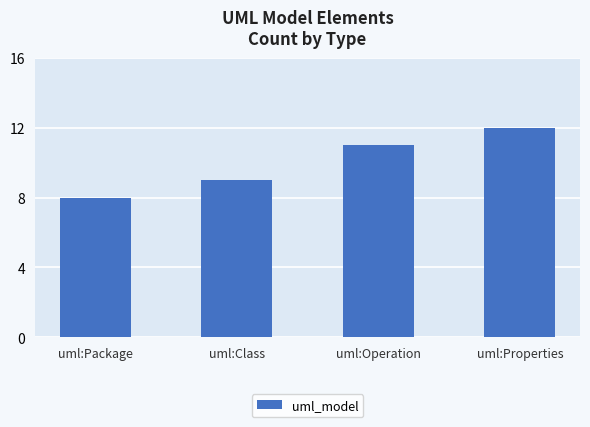

What value does the data have at uml:Properties?

12